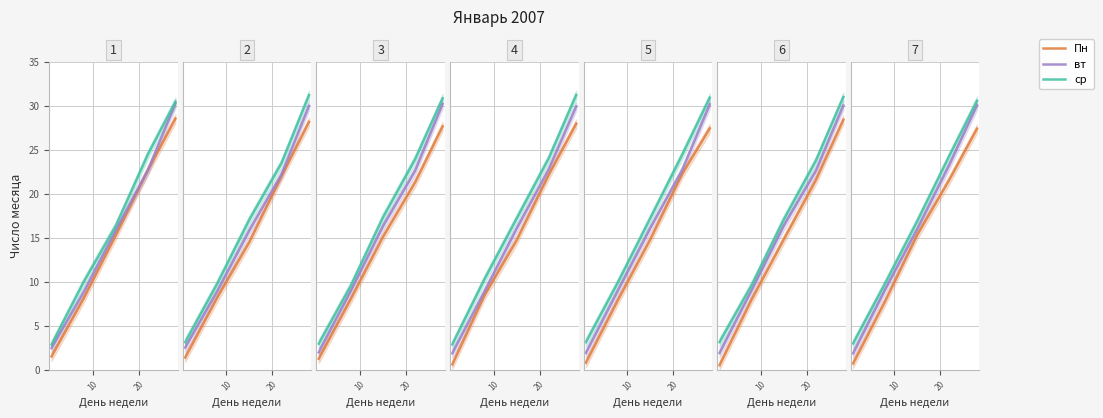

Count the number of categories in the chart.

5